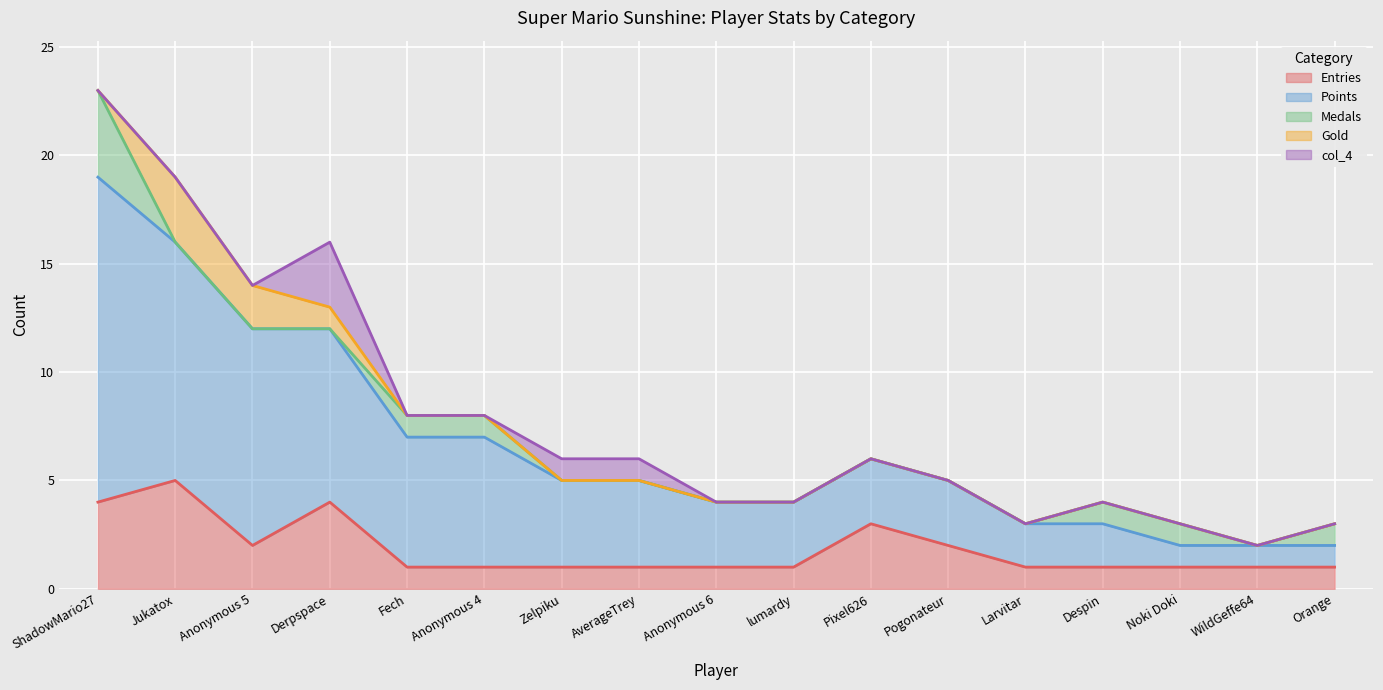

Is the value of col_4 at Anonymous 4 greater than the value of Points at ShadowMario27?

No